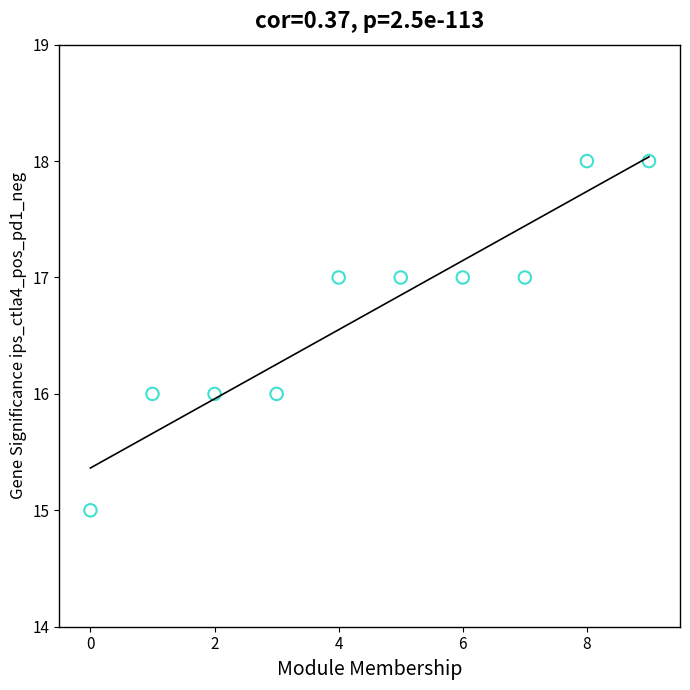

What is the average Y value?

17